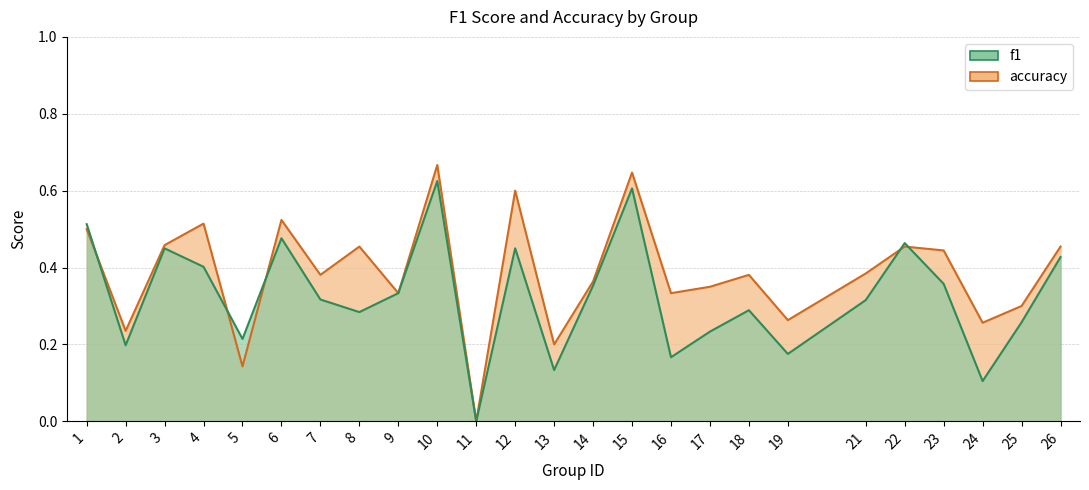

The f1 series shows 0.2 at 2. True or false?

True